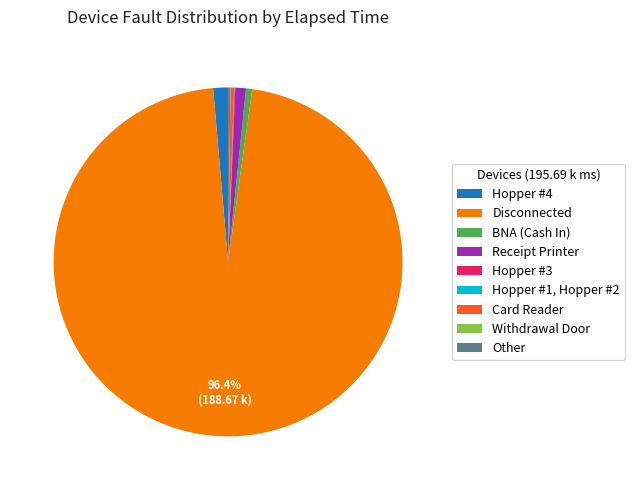

Does any single category account for the majority?

Yes